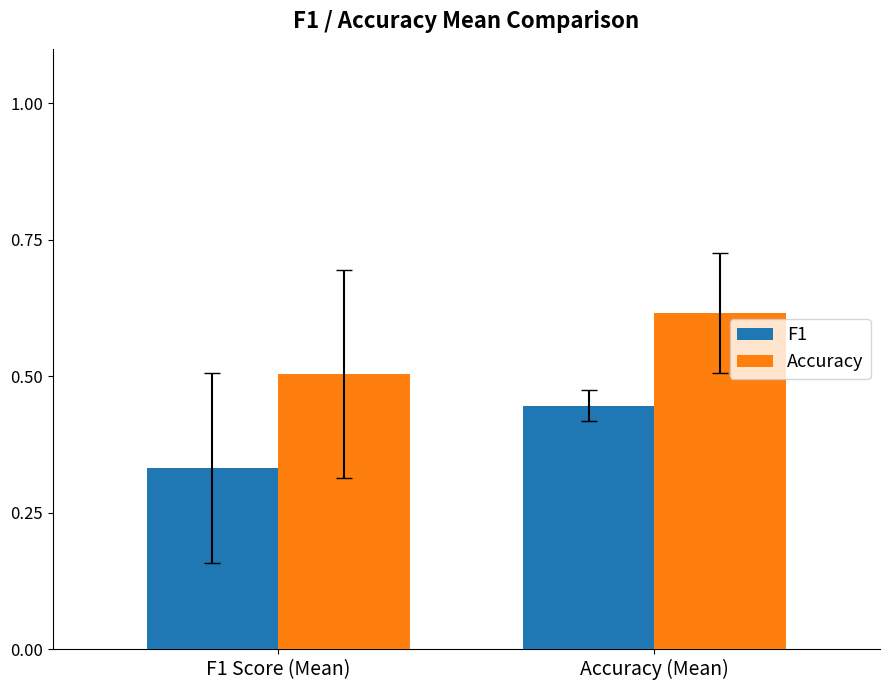

True or false: Accuracy has a value of 0.5 at F1 Score (Mean).

True